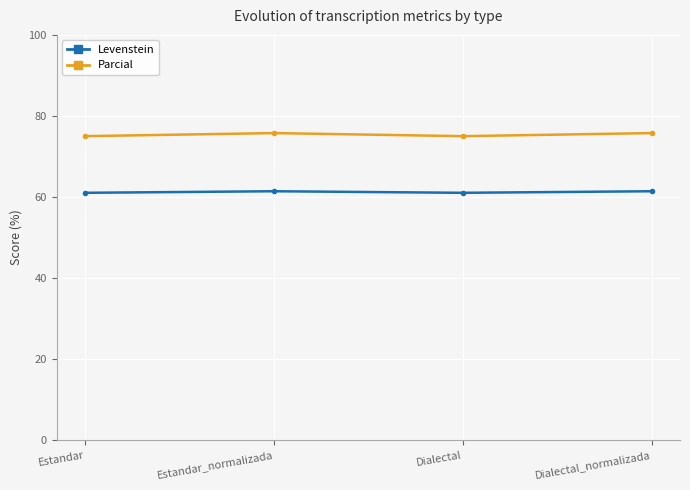

What is the total value across all series at Dialectal?

136.0